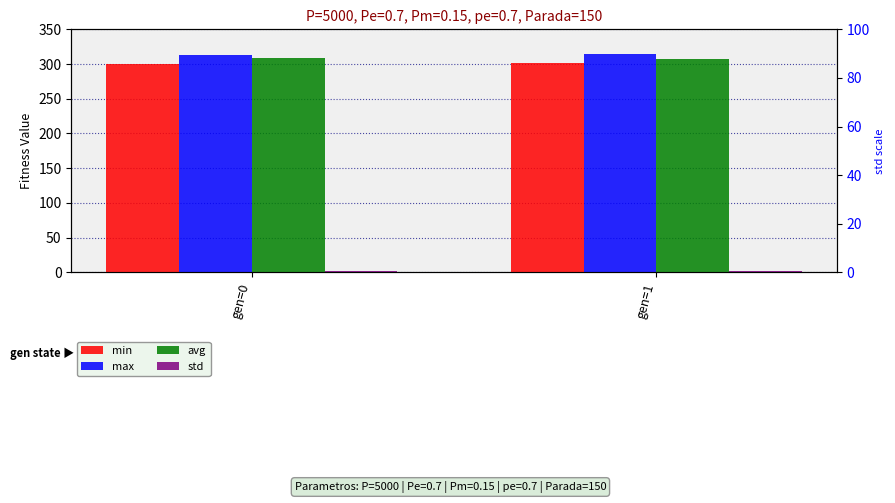

What are all the series names shown in the legend?

min, max, avg, std